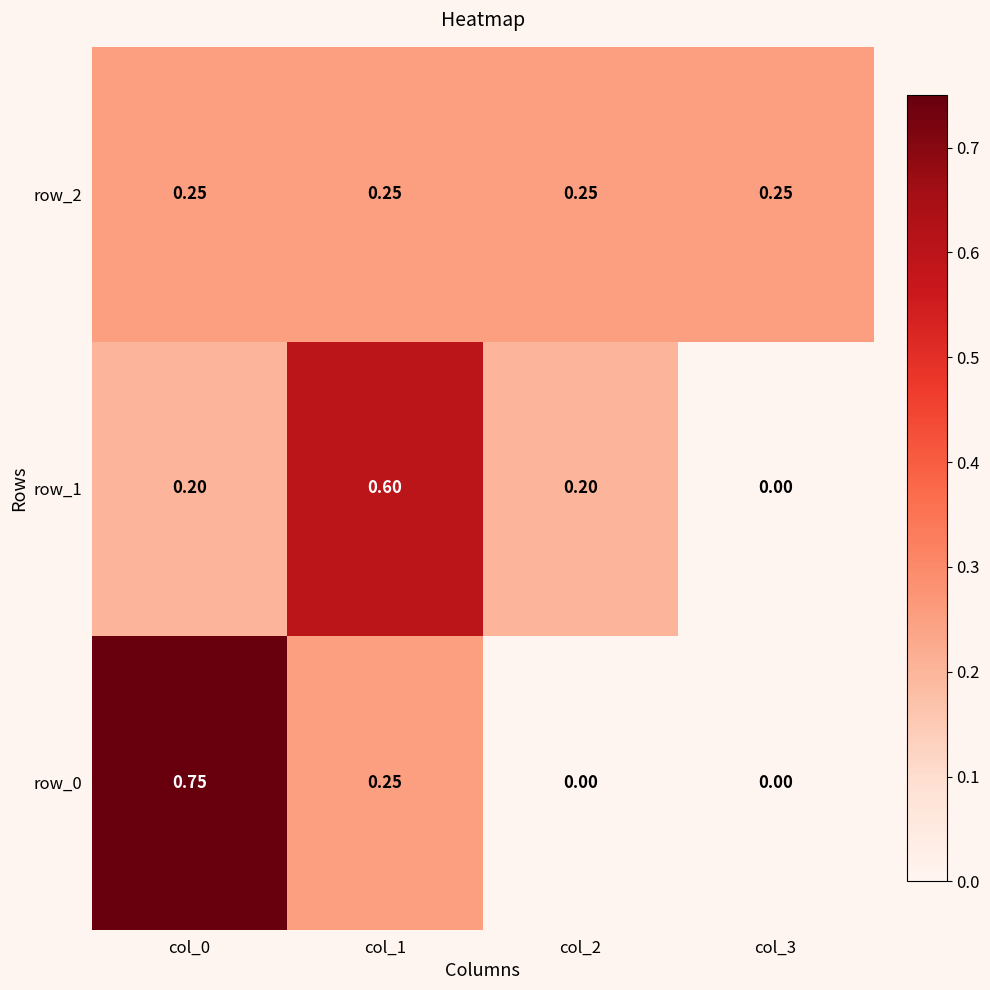

Reading right to left, extract all data points from this chart.

row_0: 0.0	0.0	0.2	0.8
row_1: 0.0	0.2	0.6	0.2
row_2: 0.2	0.2	0.2	0.2